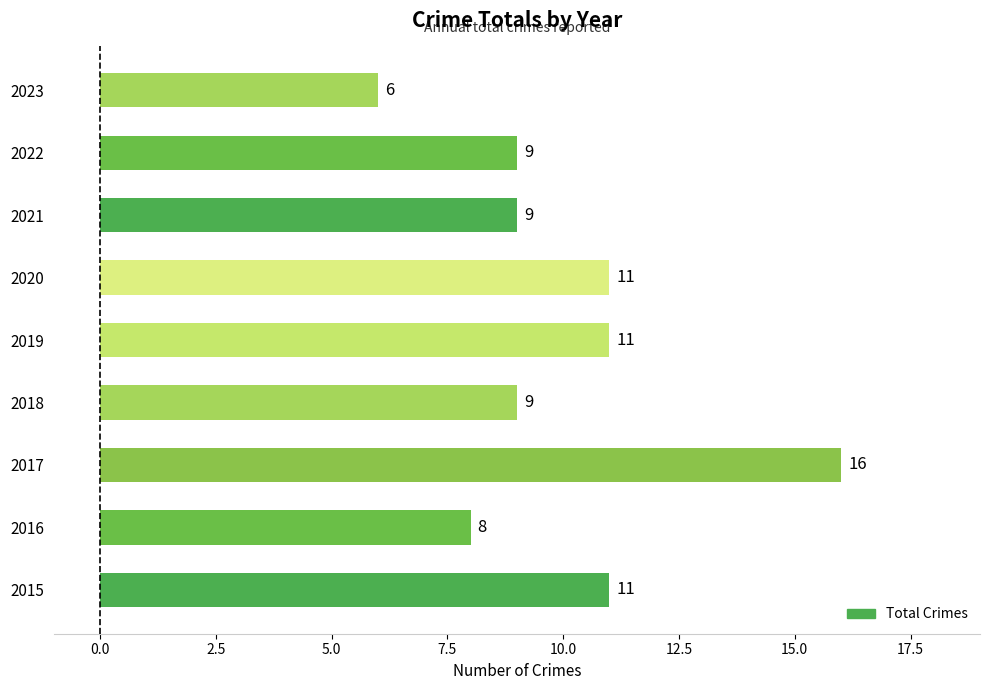

Count the number of categories in the chart.

9